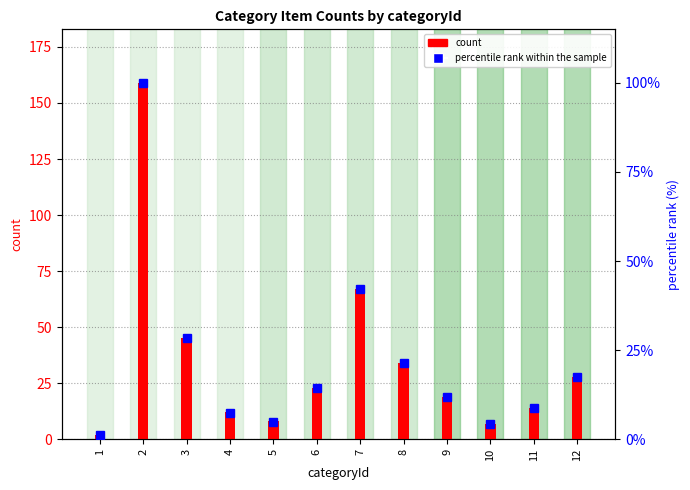

What is the spread (max minus min) of values at 1?

0.7